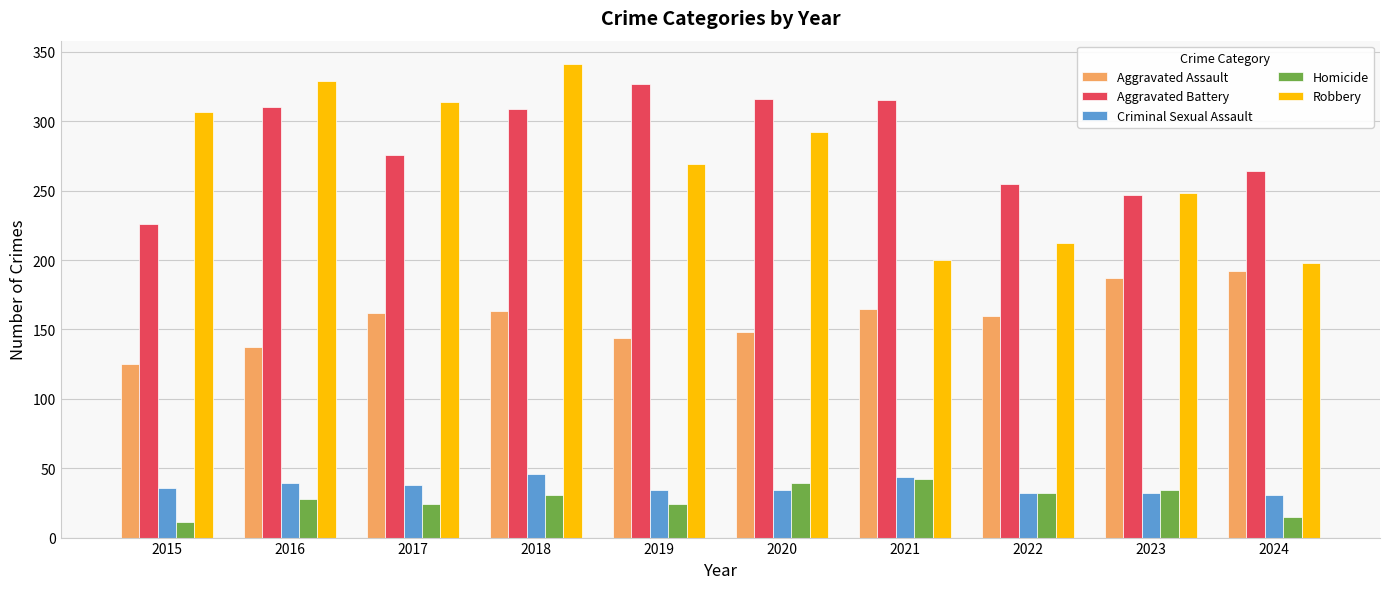

At how many categories does at least one series exceed 119?

10